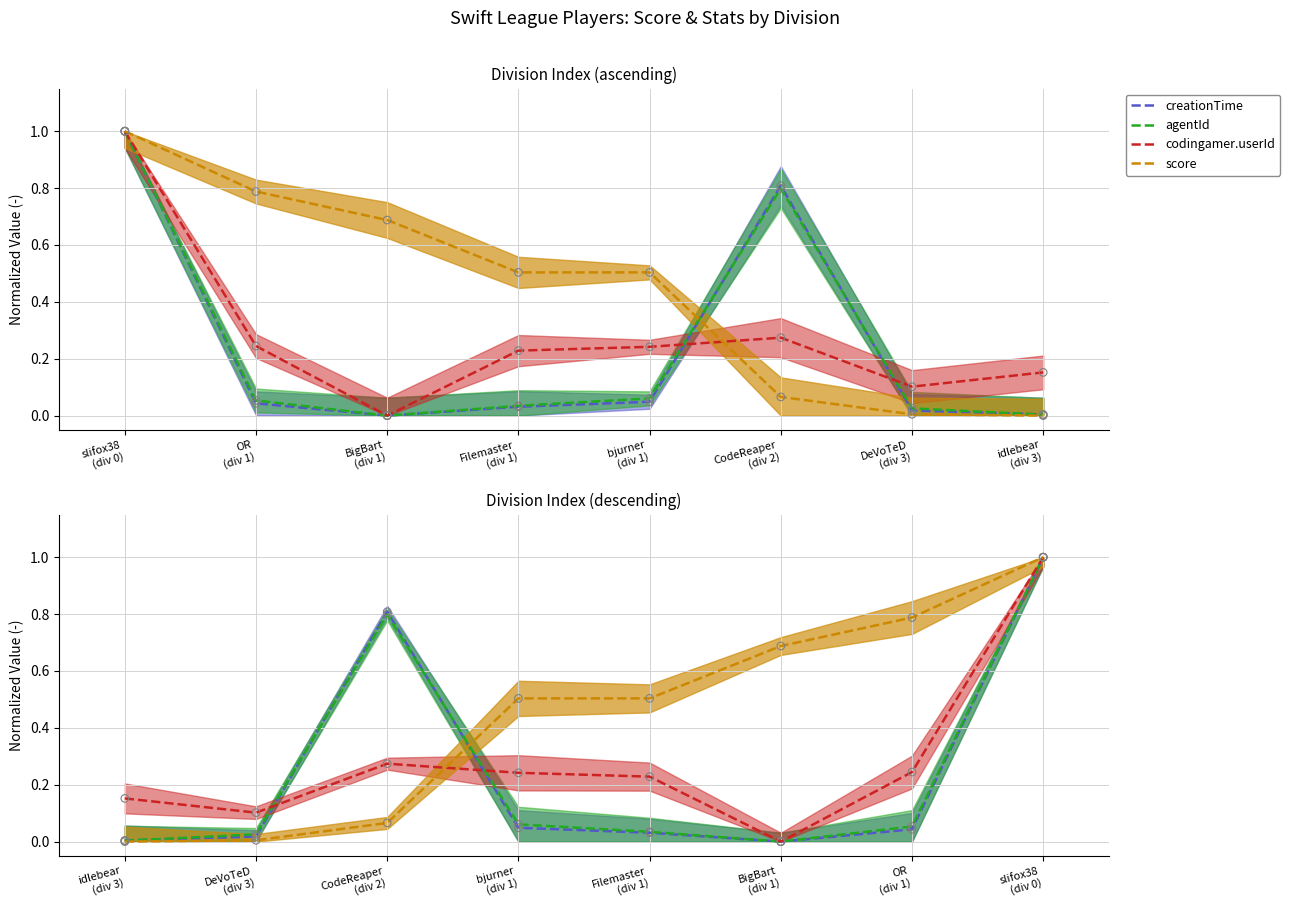

What are all the series names shown in the legend?

creationTime, agentId, codingamer.userId, score